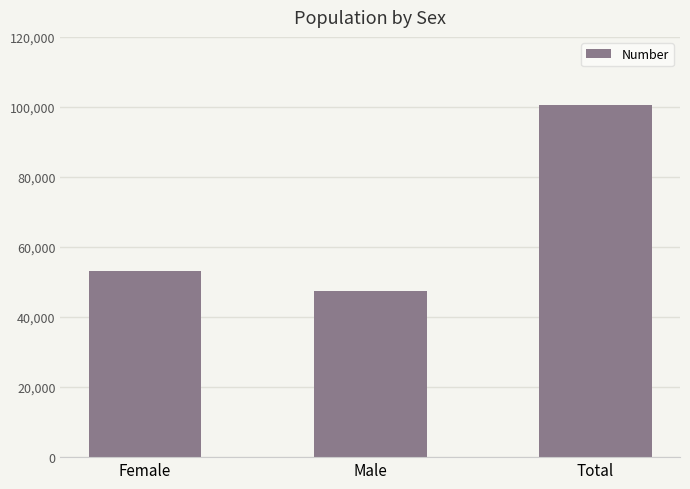

What position from the left is Female?

1